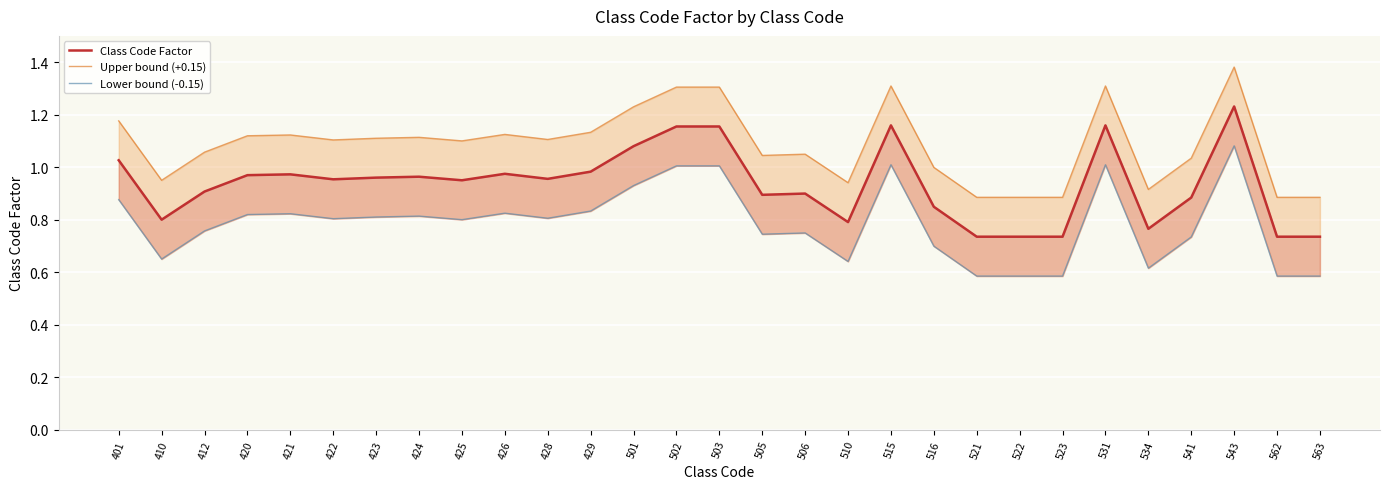

At which label is Upper bound (+0.15) closest to 1?

516